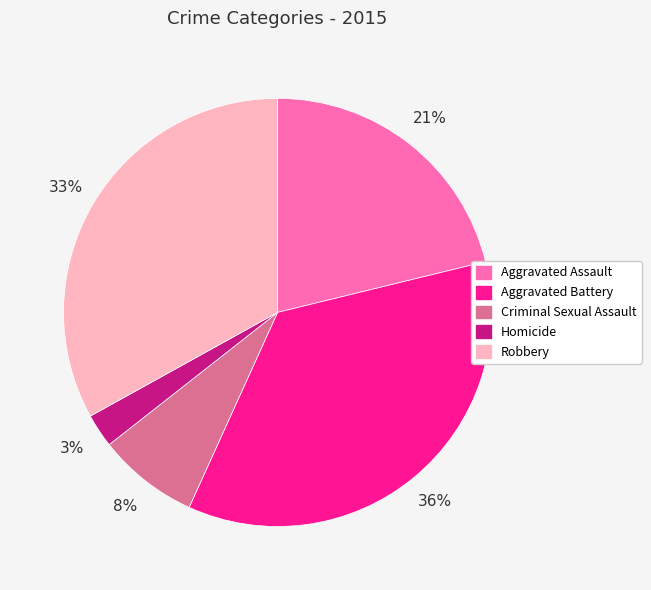

The Homicide slice represents 8% of the pie. True or false?

False